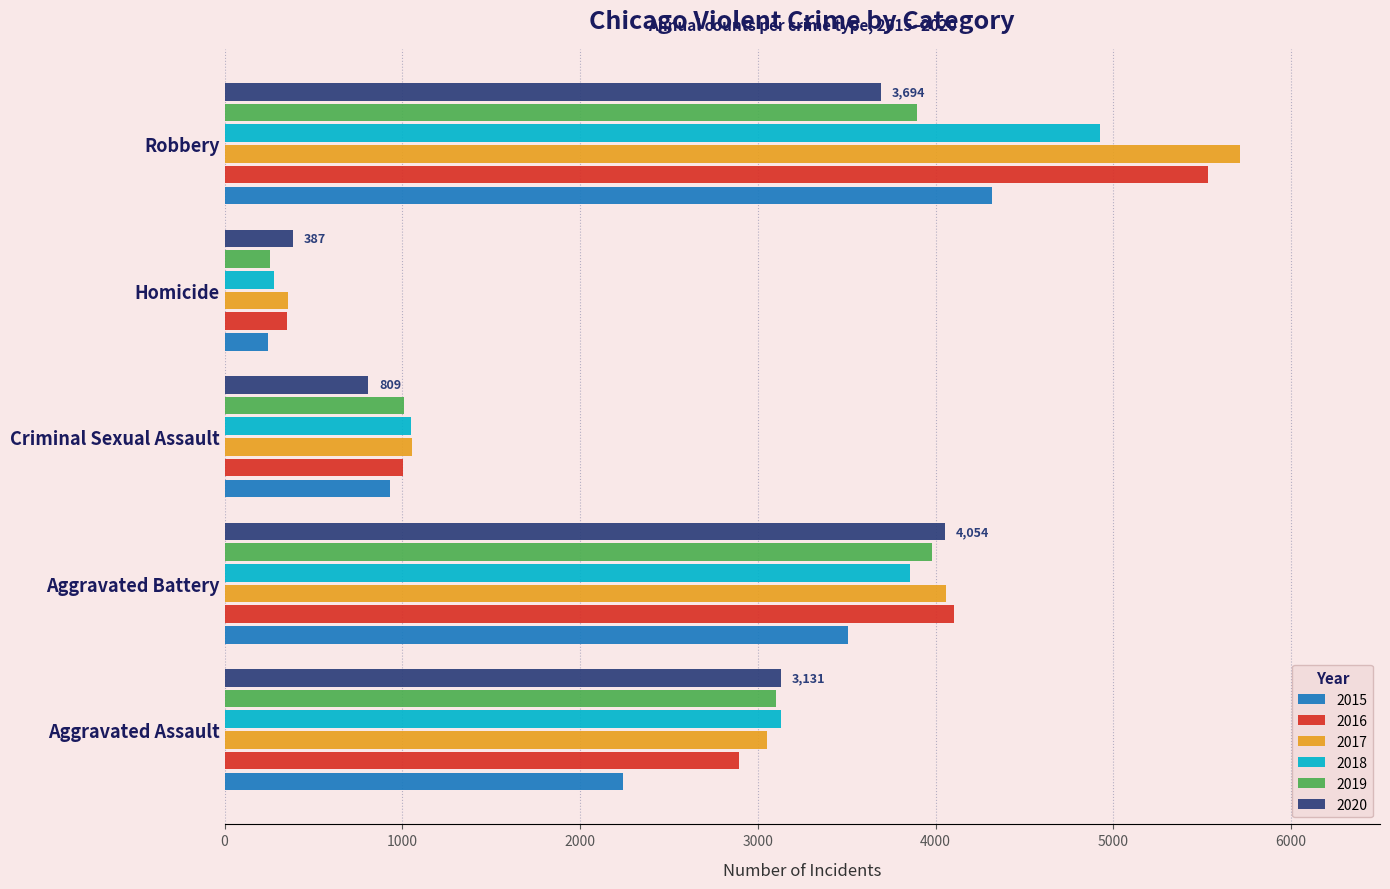

At which label does 2017 reach its minimum?

Homicide